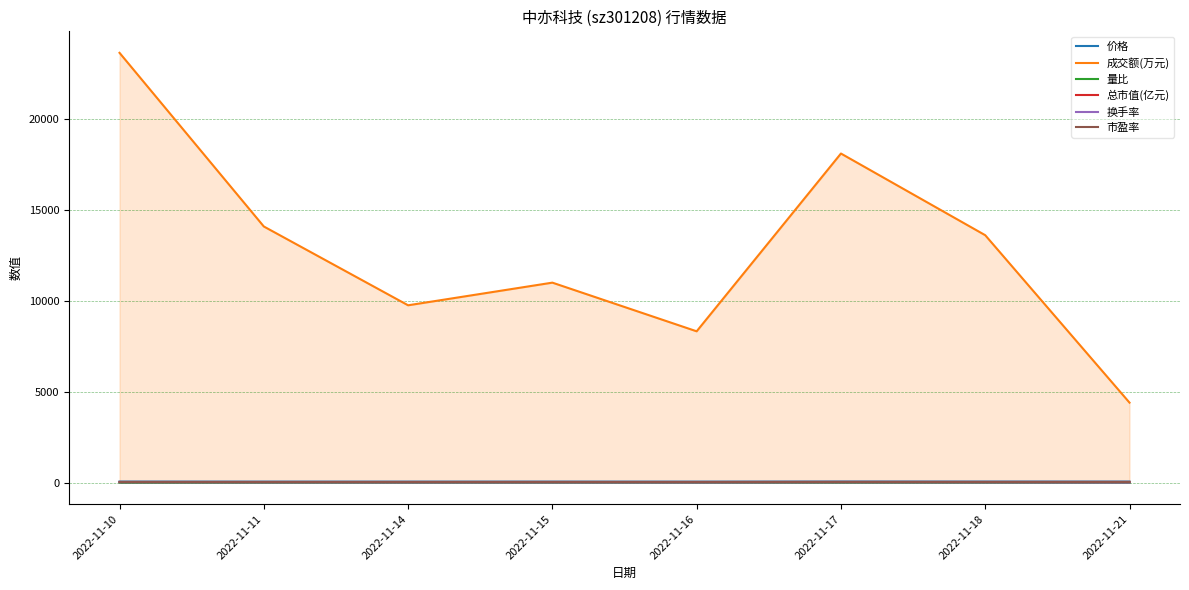

What is the approximate value of 市盈率 at 2022-11-18?

32.0